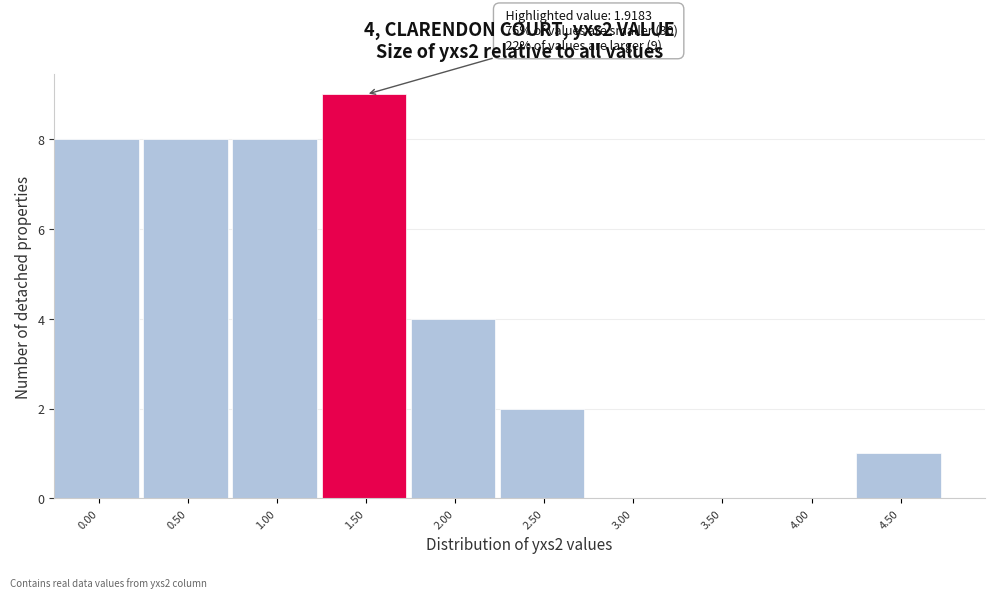

Reading left to right, extract all data points from this chart.

0.00=8	0.50=8	1.00=8	1.50=9	2.00=4	2.50=2	3.00=0	3.50=0	4.00=0	4.50=1